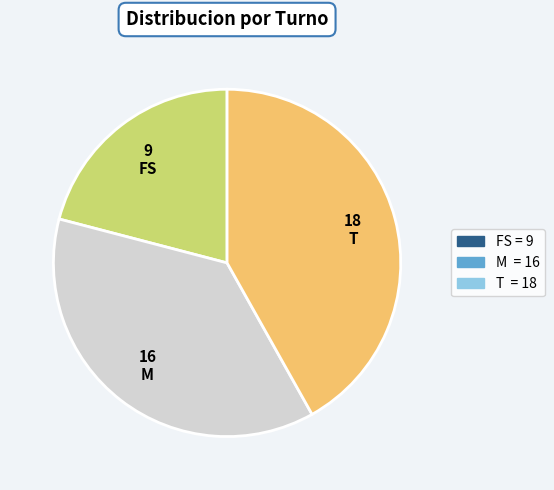

Is the sum of T and FS greater than half?

Yes